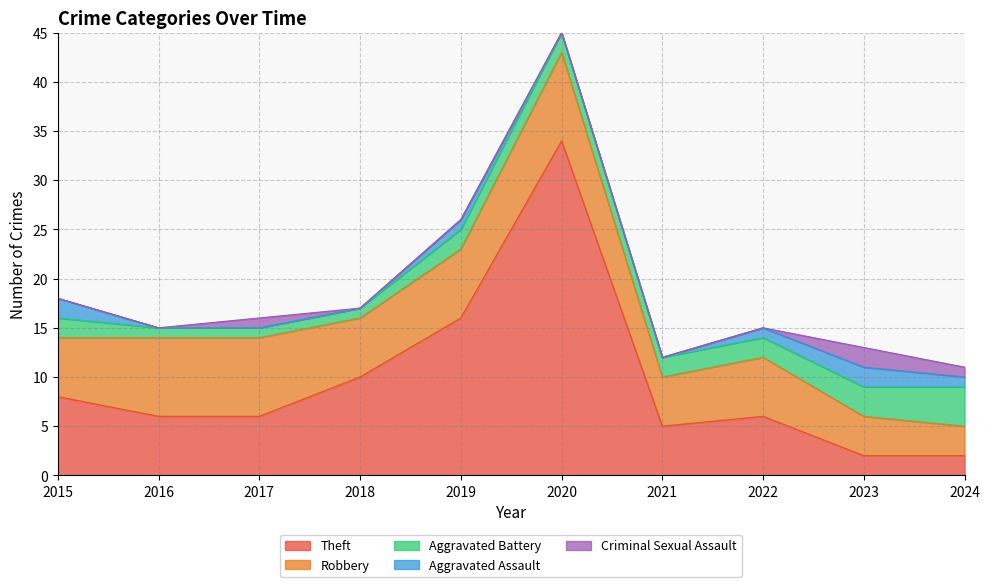

Count the number of data series in this chart.

5